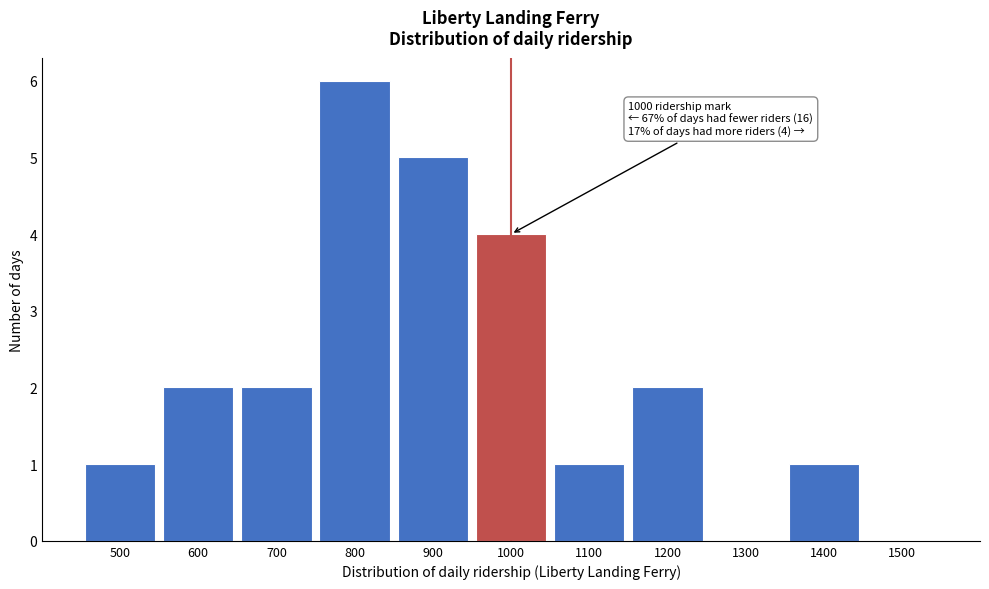

Reading left to right, extract all data points from this chart.

500=1	600=2	700=2	800=6	900=5	1000=4	1100=1	1200=2	1300=0	1400=1	1500=0